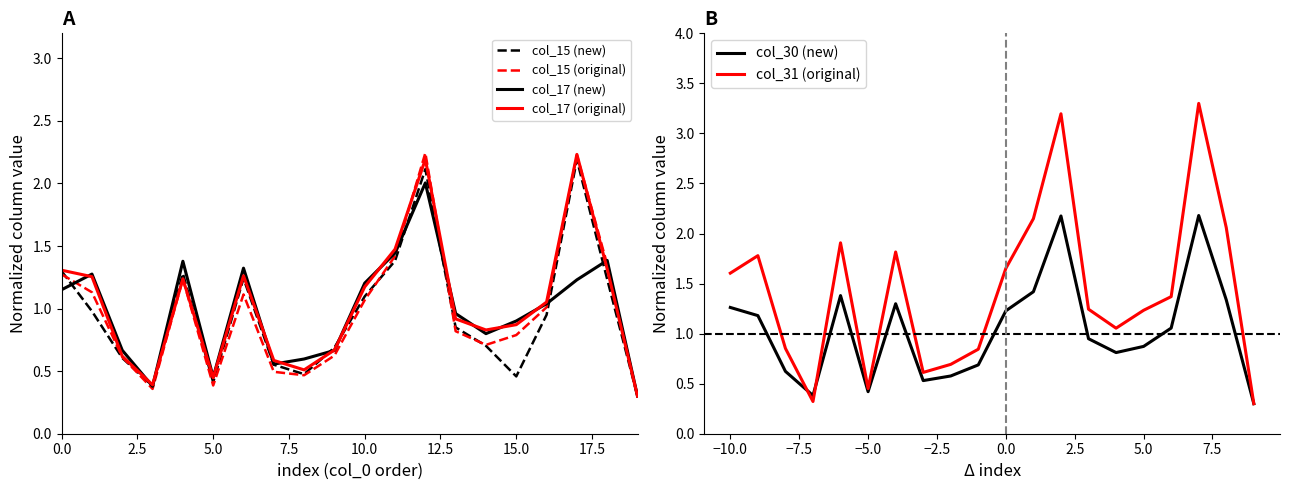

What is the minimum value for col_15 (new)?

0.3